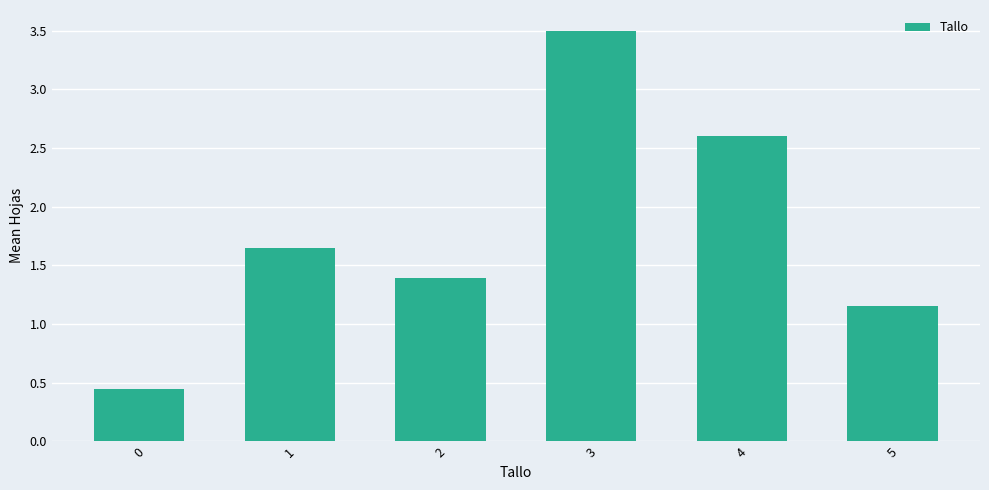

What is the sum of the values at 5 and 1?

2.8